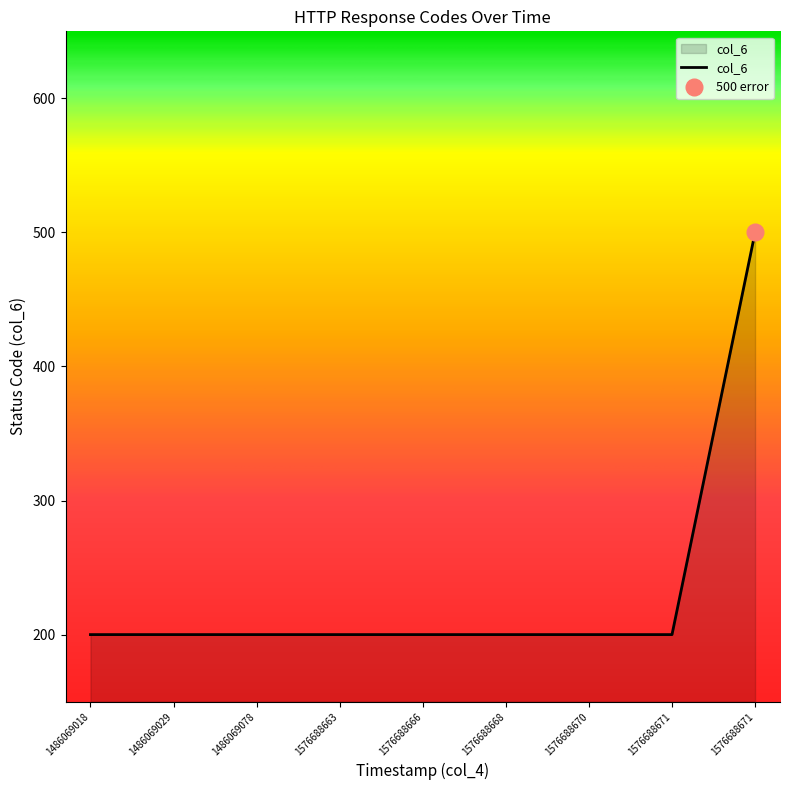

Where is the data nearest to the value 350?

1486069018